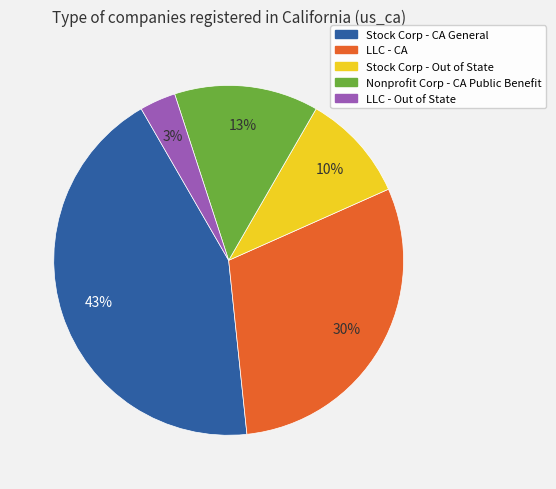

Is there a majority slice in this chart?

No